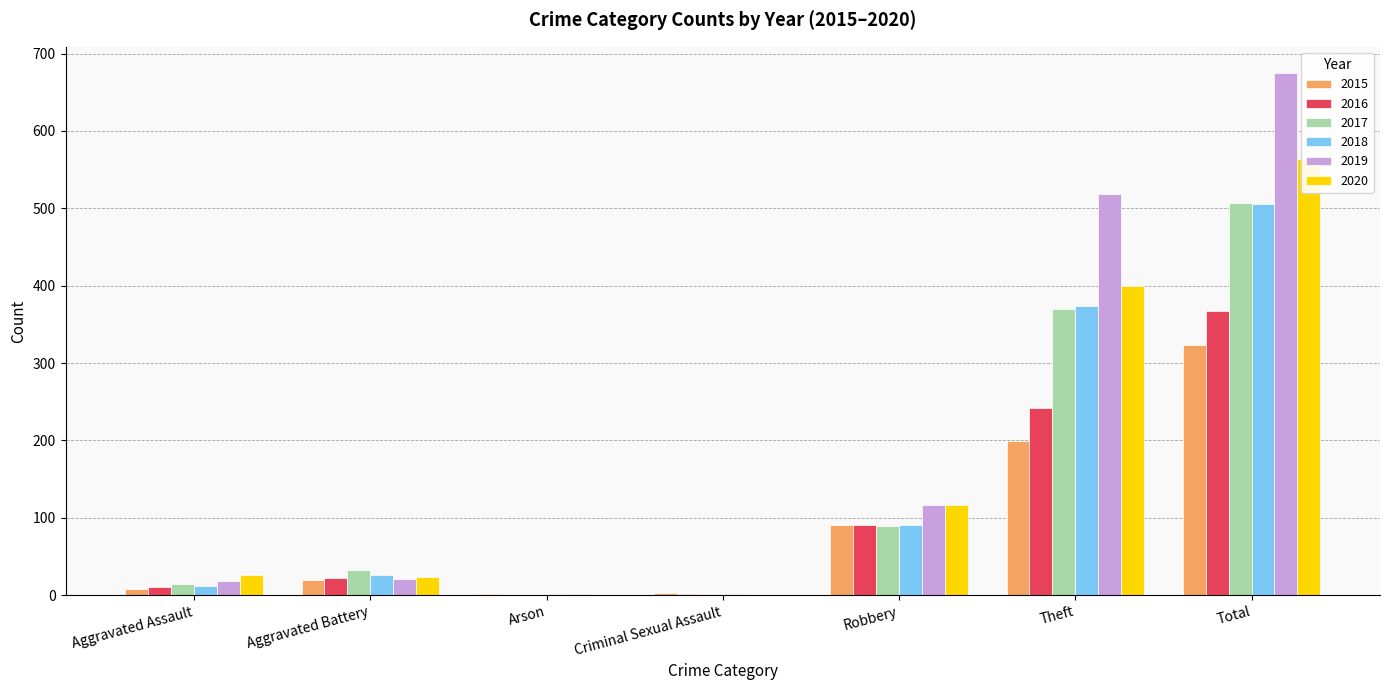

List the series in order of their peak value, lowest first.

2015, 2016, 2018, 2017, 2020, 2019